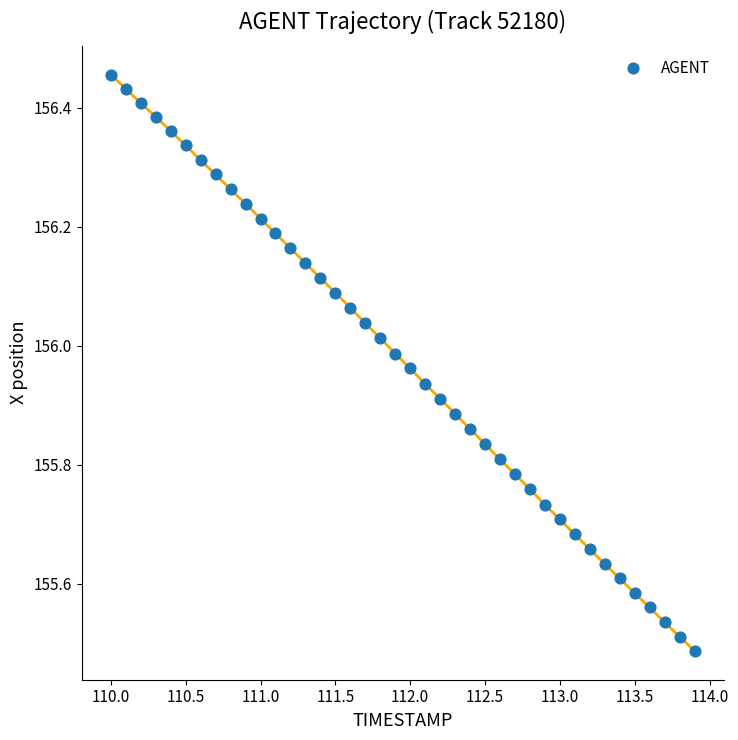

What is the range of X values (max minus min)?

3.9